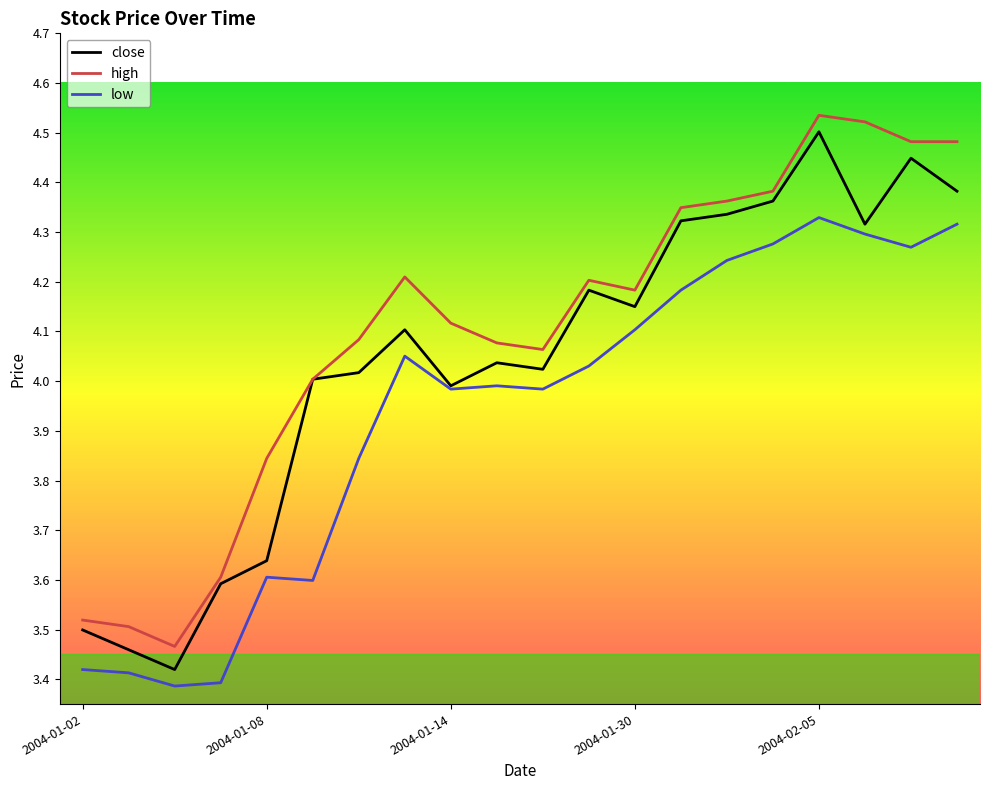

Is this an area chart (filled region under the line)?

No